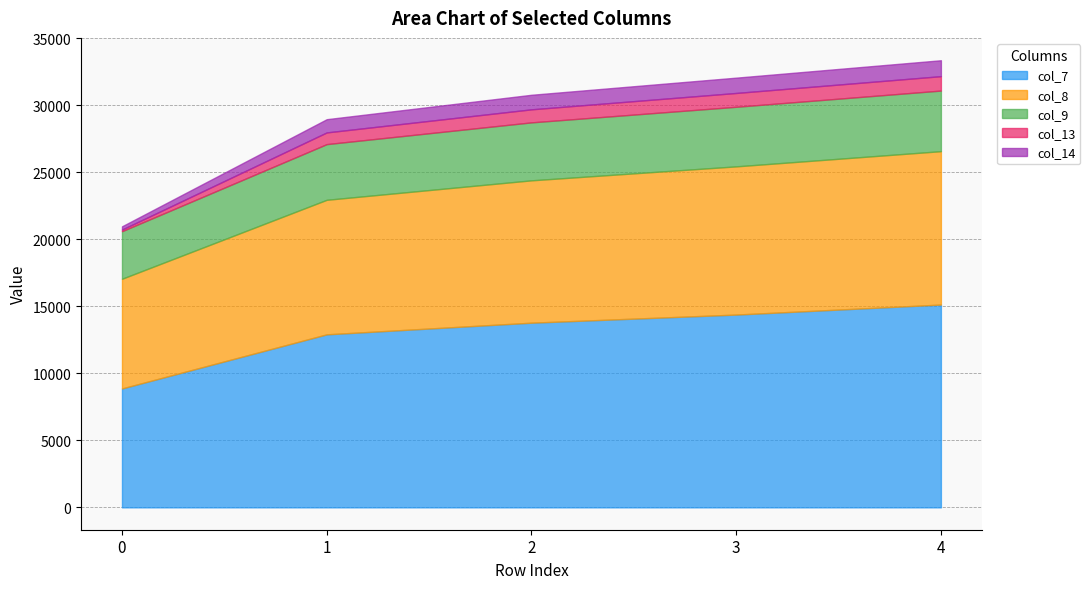

What is the greatest value displayed?

15135.3